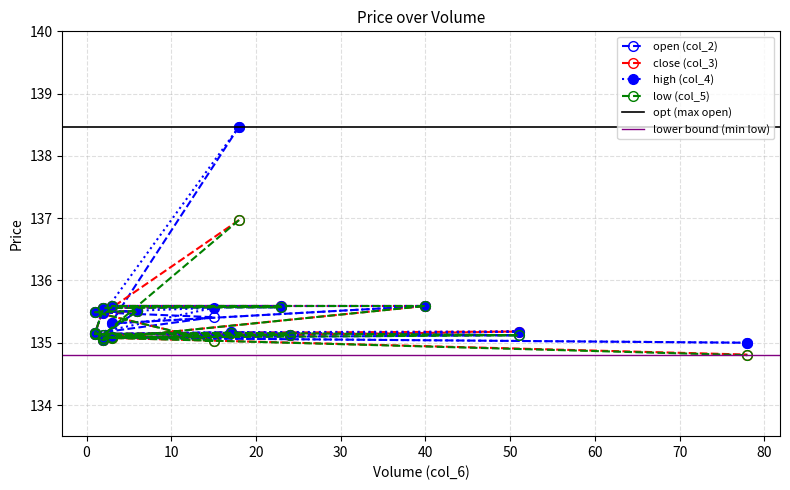

What is the sum of the col_2 values at 24 and 3?

270.7